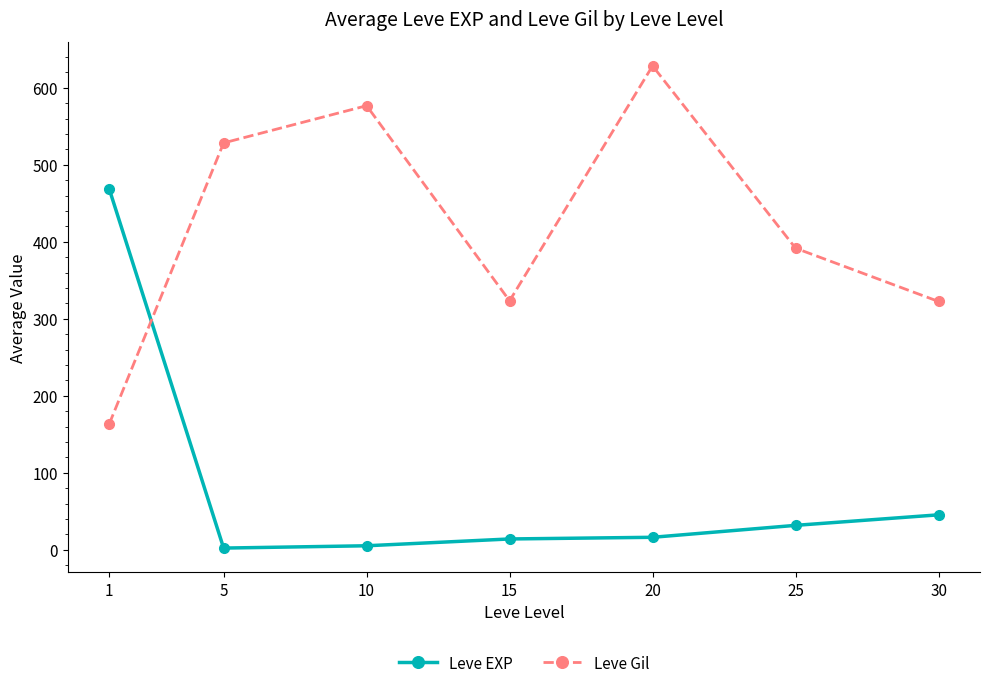

List the series in order of their overall mean, highest first.

Leve Gil, Leve EXP